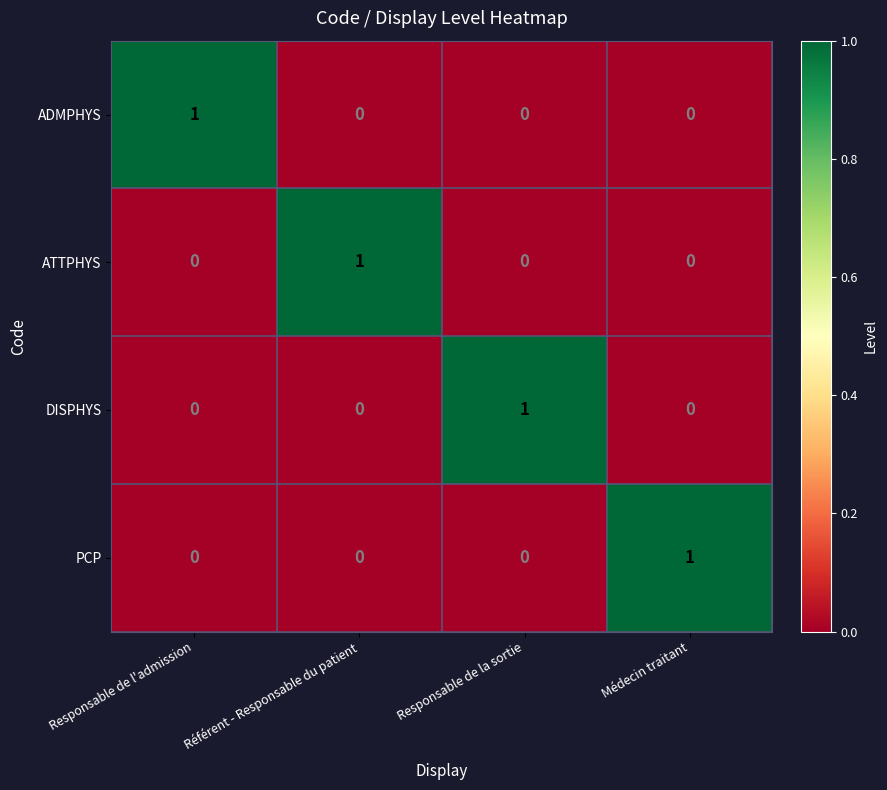

At how many categories does at least one series exceed 0?

4